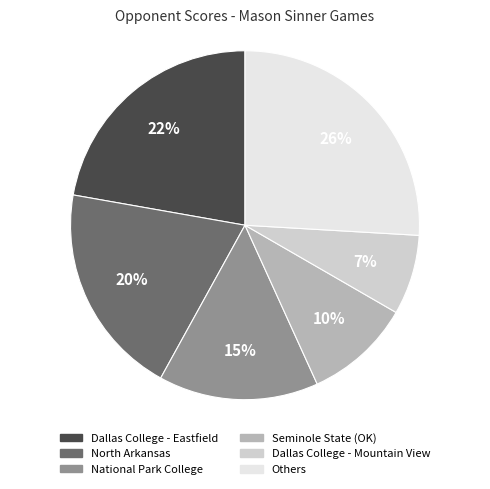

Is there a majority slice in this chart?

No